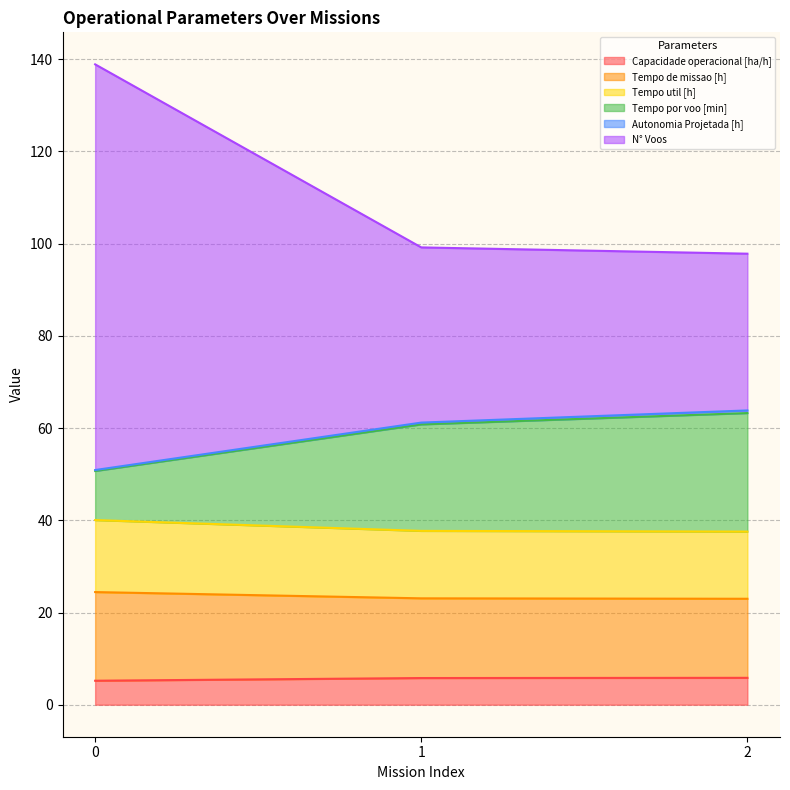

What is the total value across all series at 1?

99.2